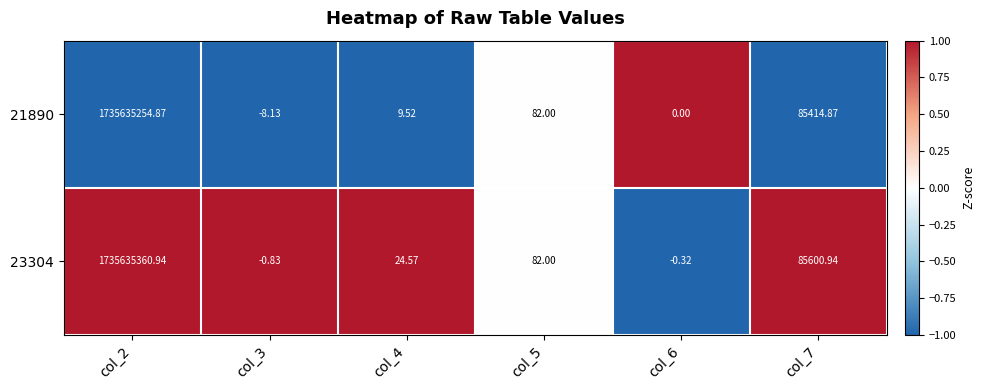

How many values in the 23304 series are below 82?

3